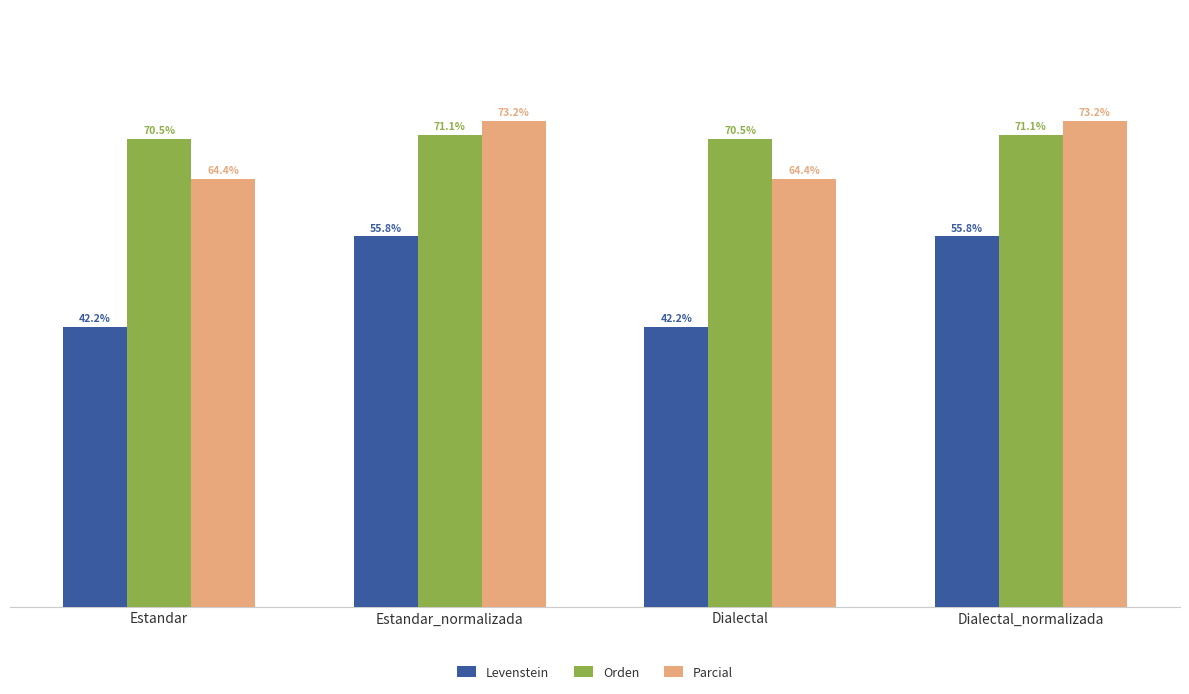

List the series in order of their peak value, lowest first.

Levenstein, Orden, Parcial